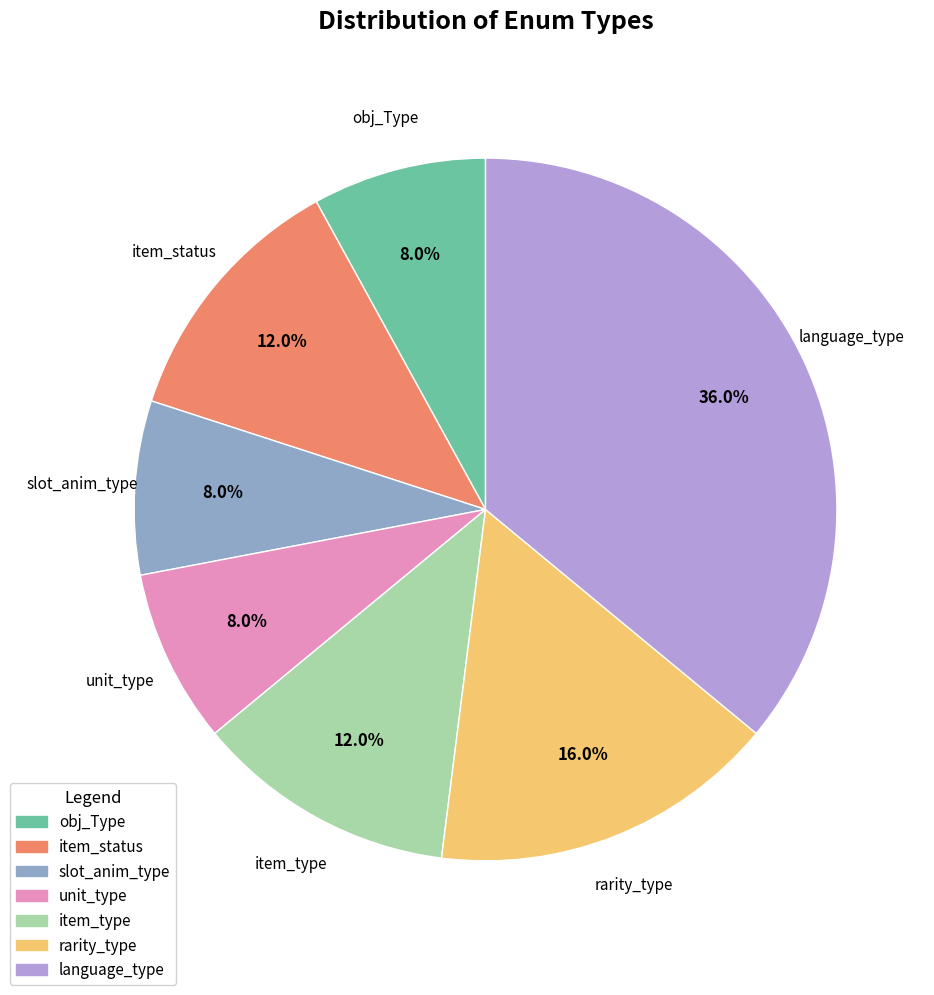

Approximately how many times larger is the value at item_status compared to slot_anim_type?

1.5